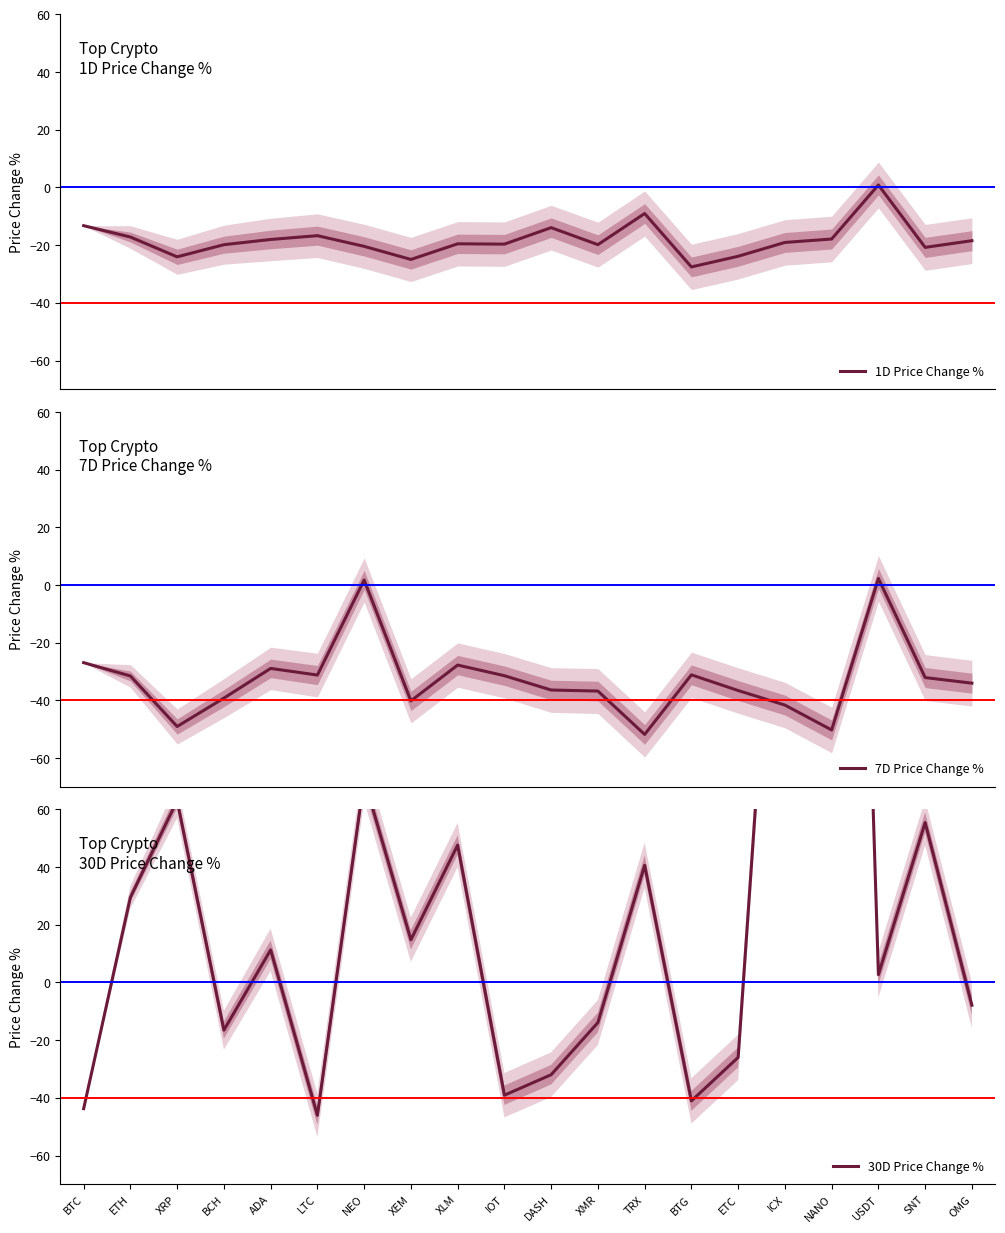

Where is 30D Price Change % nearest to the value 235?

ICX